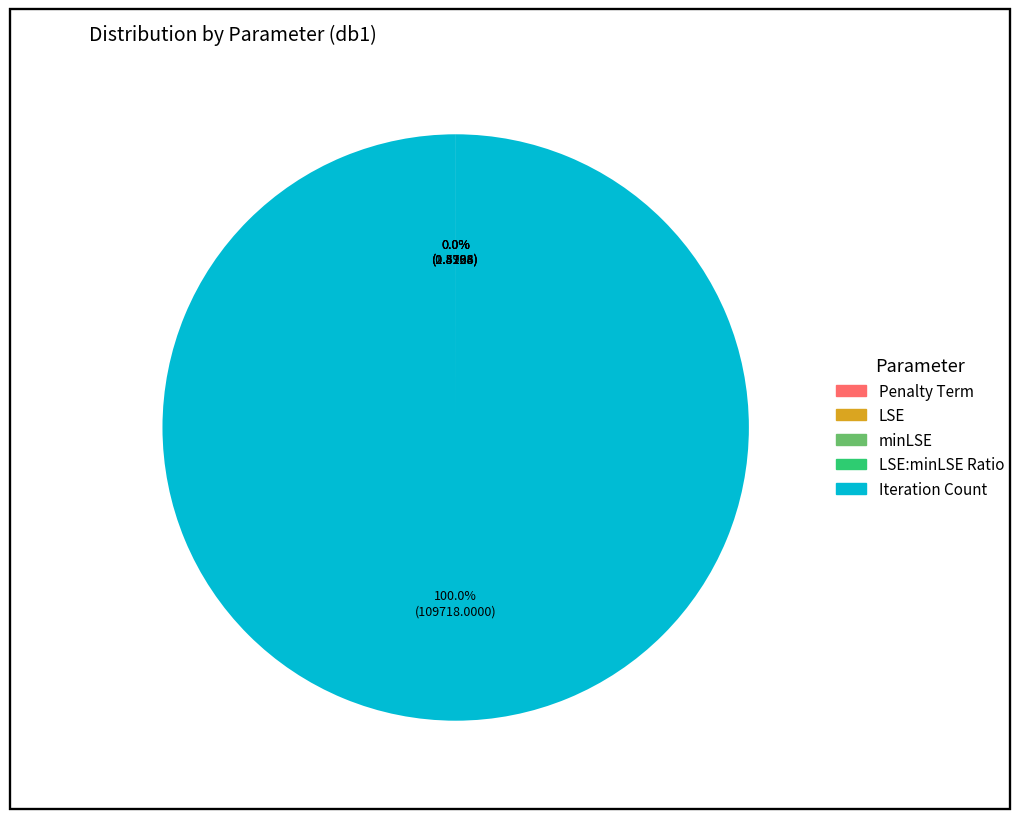

How many slices are in this pie chart?

5